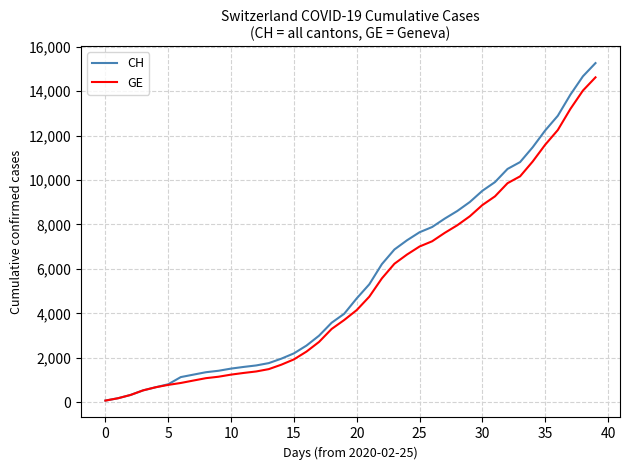

What is the highest value of the GE series?

14625